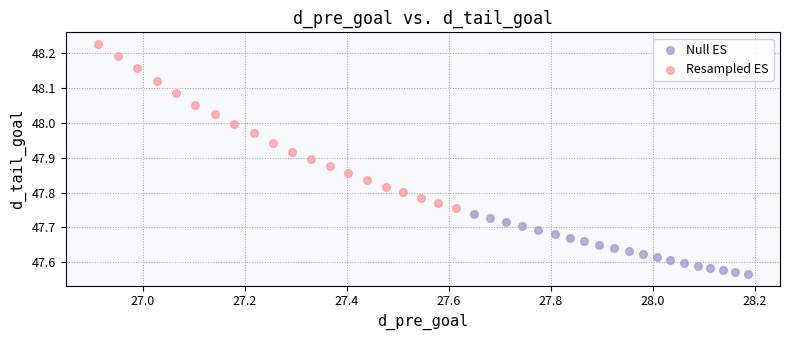

Which series has the largest Y range (max minus min)?

Resampled ES